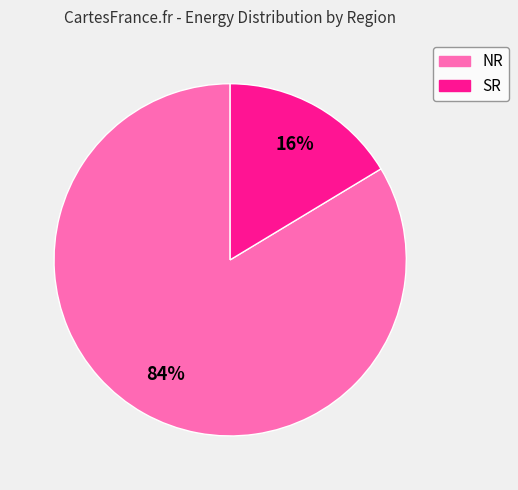

The NR slice represents 91% of the pie. True or false?

False